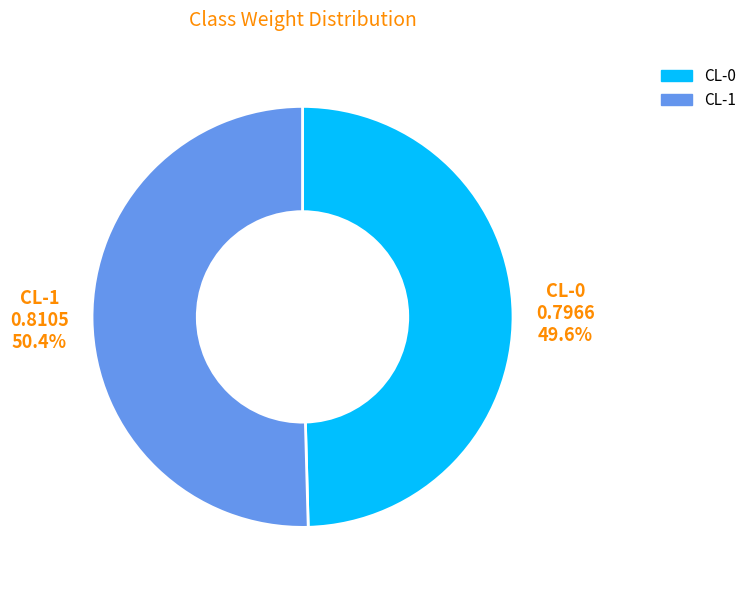

To the nearest percent, what is the average slice percentage?

50%